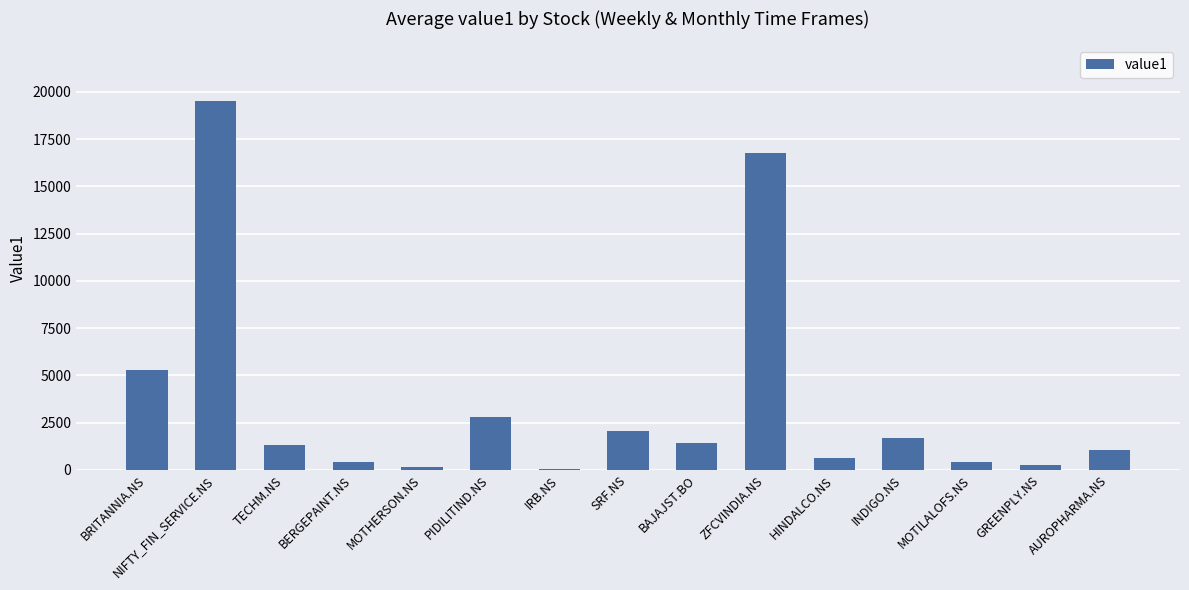

The value at HINDALCO.NS is 636.0. True or false?

True